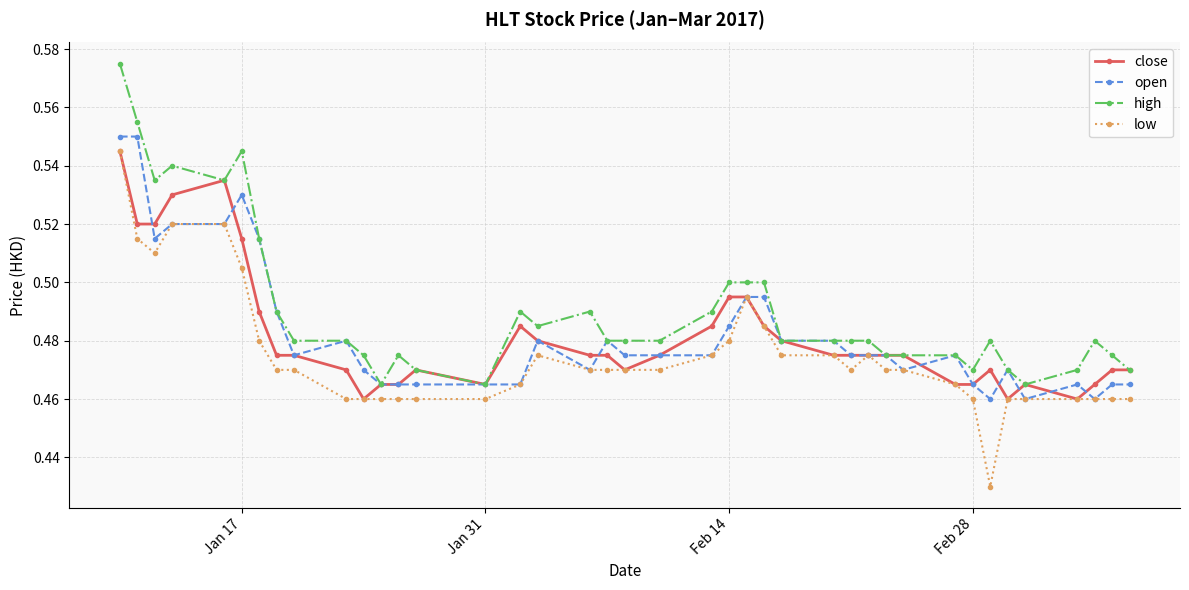

True or false: close has more than 2 interior local peaks.

True